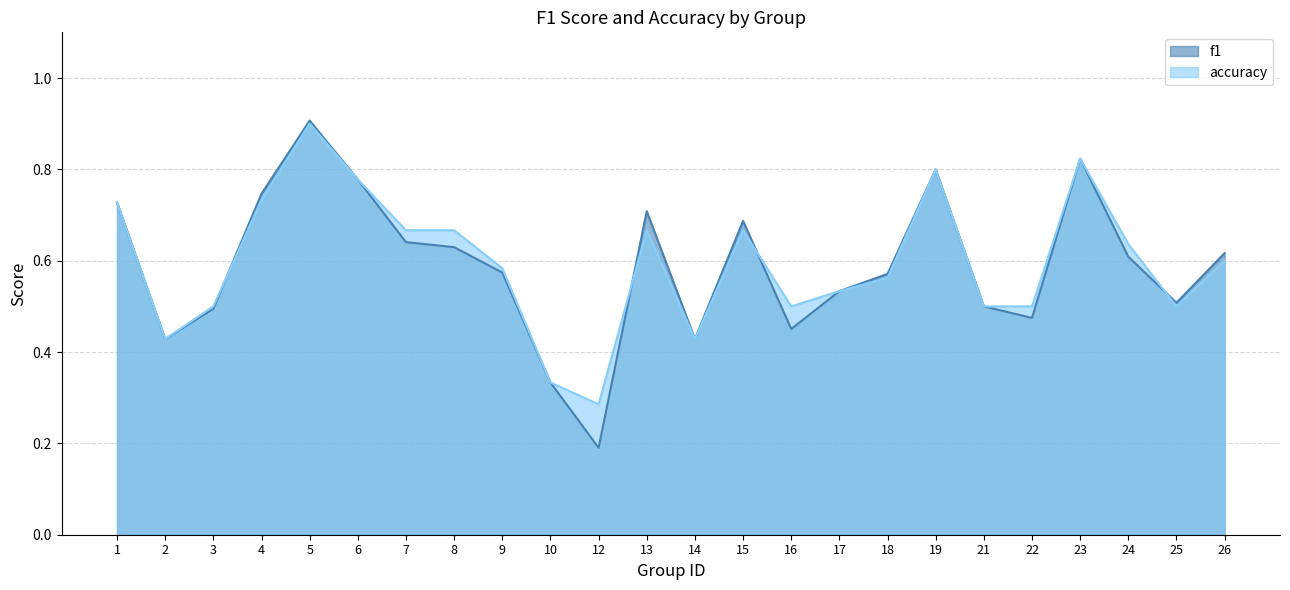

What is the lowest value of the accuracy series?

0.3